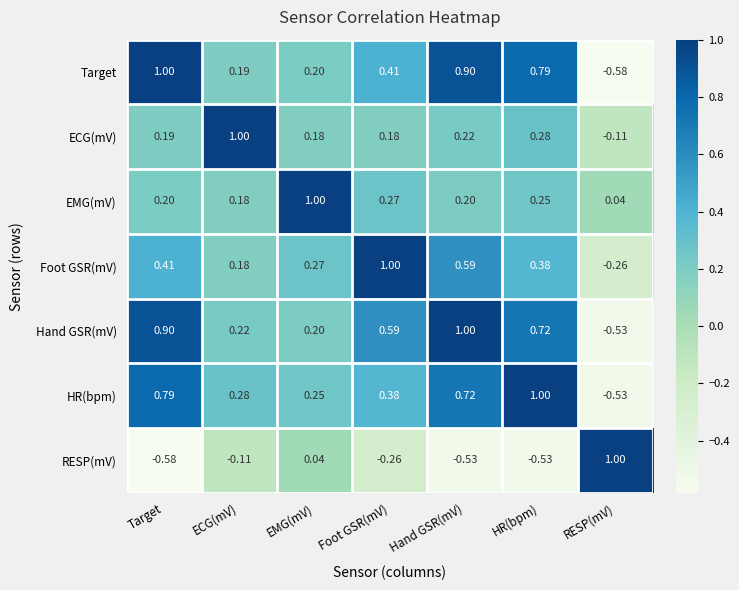

At Hand GSR(mV), list the series in order from smallest to largest.

RESP(mV), EMG(mV), ECG(mV), Foot GSR(mV), HR(bpm), Target, Hand GSR(mV)